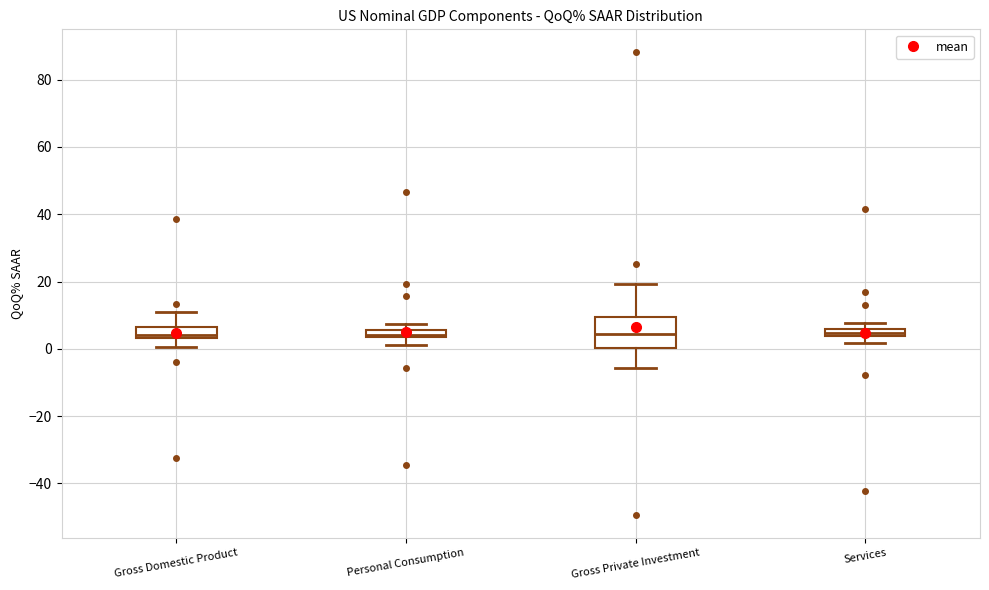

Which box is the tallest, from its lower edge to its upper edge?

Gross Private Investment